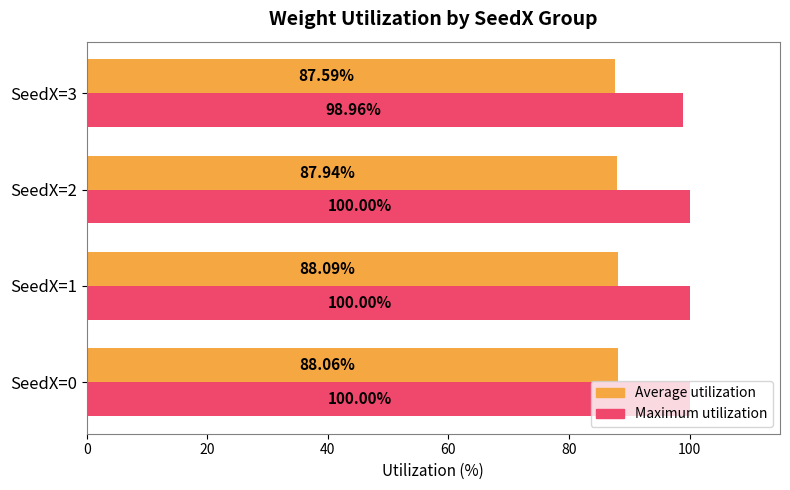

What is the lowest value of the Average utilization series?

87.6